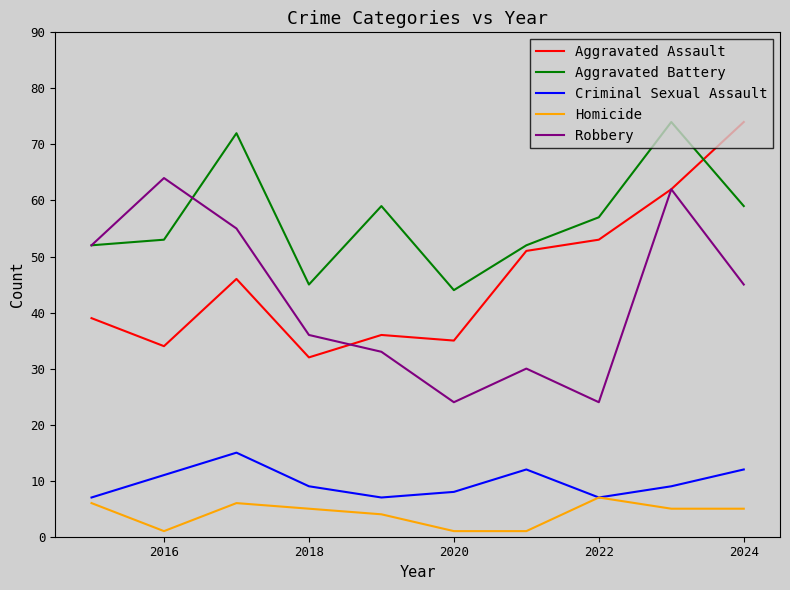

Which series has the largest total across all categories?

Aggravated Battery